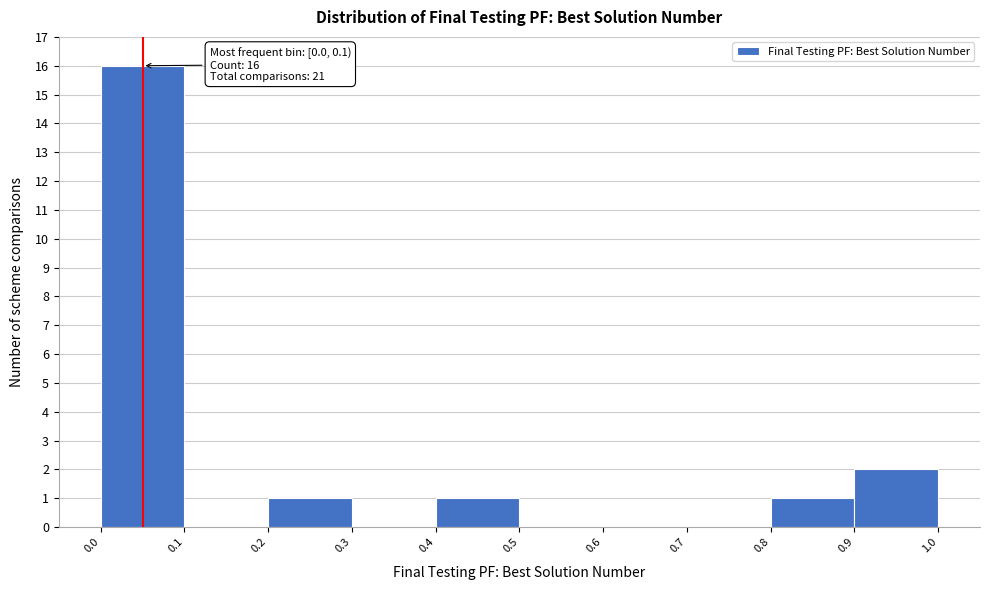

Which range on the x-axis has the tallest bar?

0.0 to 0.1